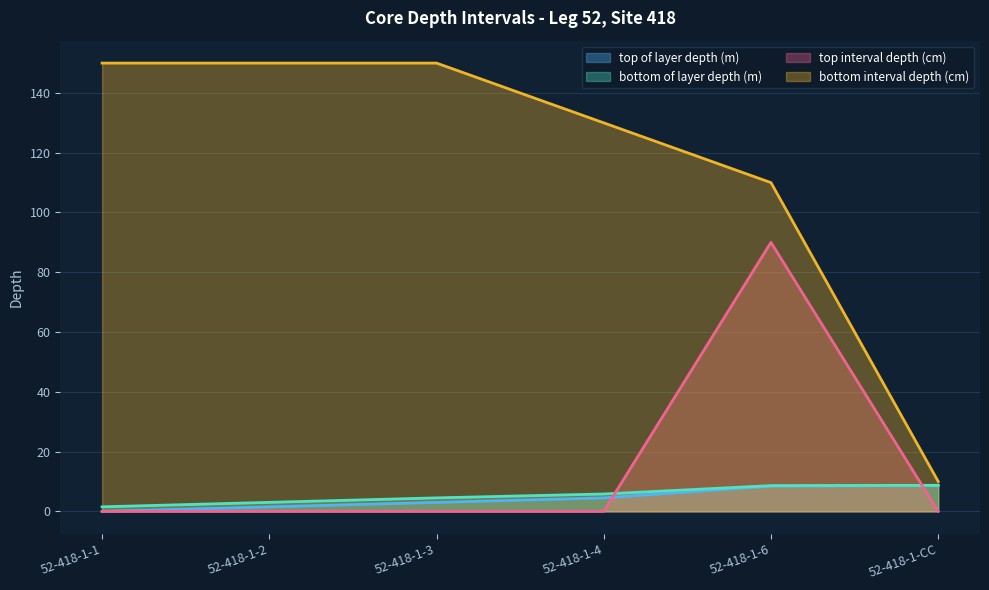

Between 52-418-1-3 and 52-418-1-1, which is larger?

52-418-1-3